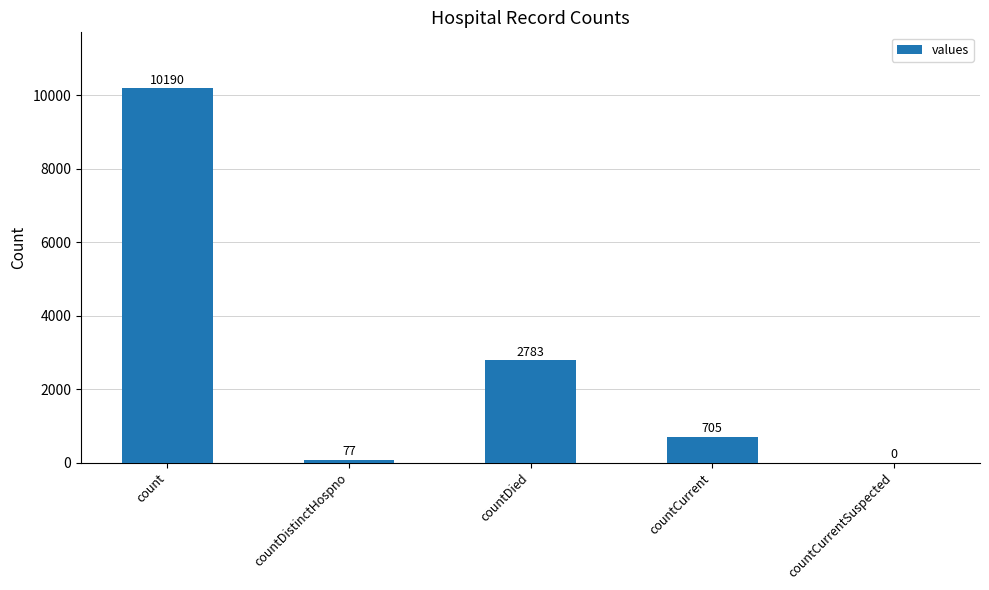

How many positive values are there?

4